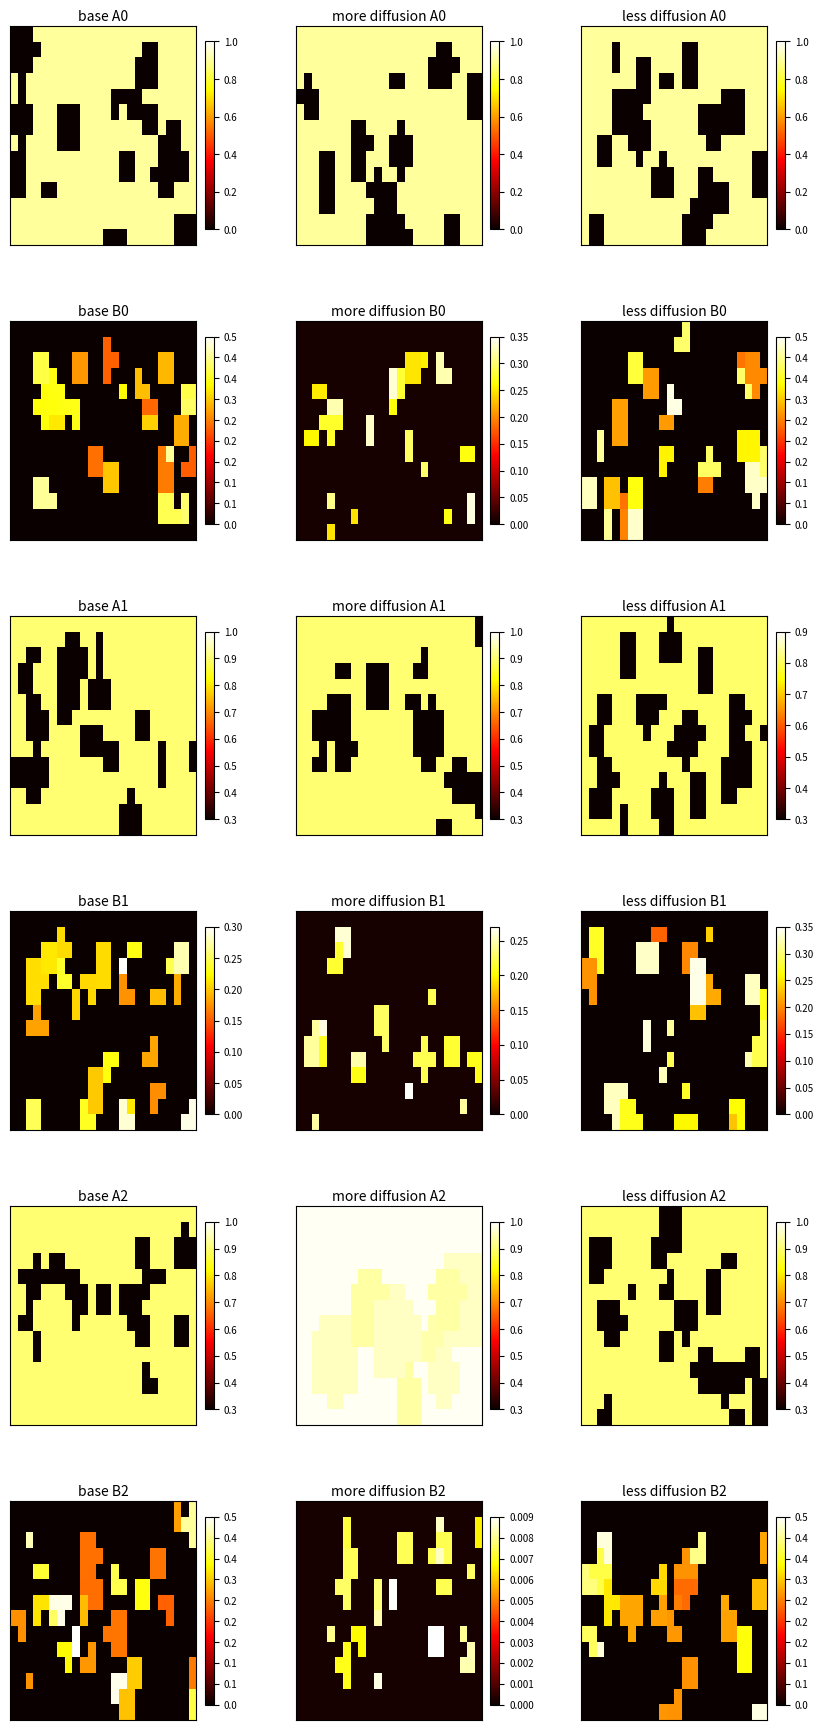

At which category is the sum across all series the highest?

3